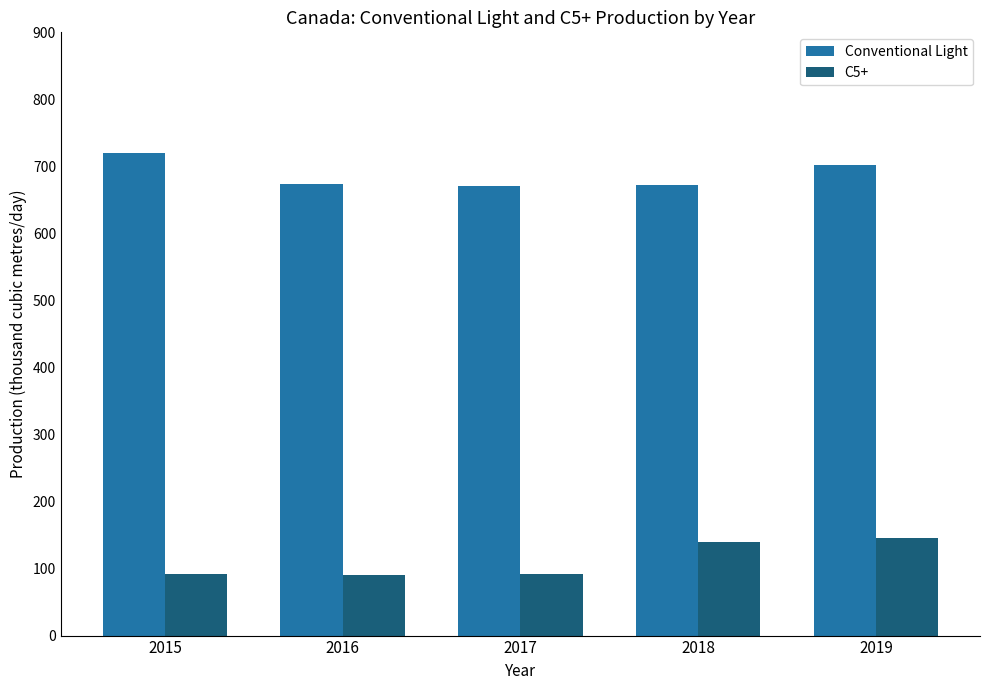

Which series changed the most between 2016 and 2019?

C5+